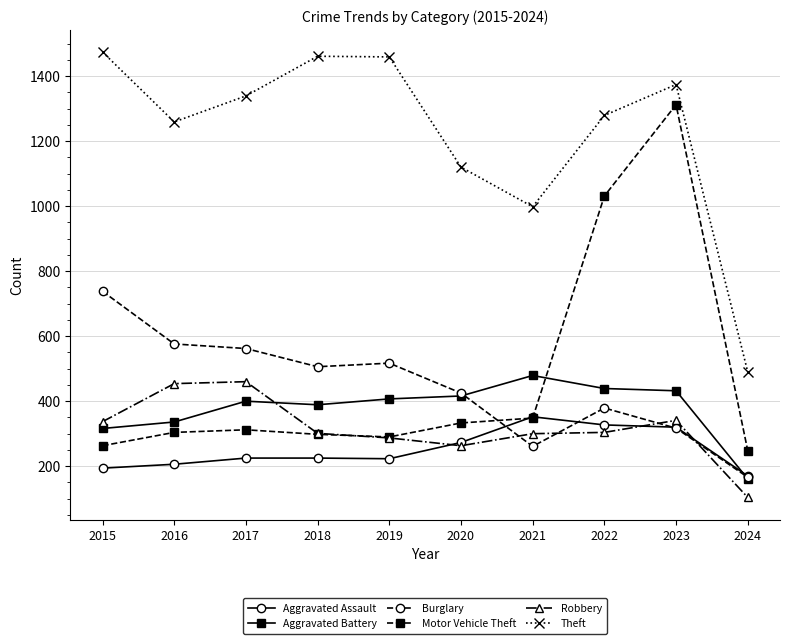

Count the number of data series in this chart.

6